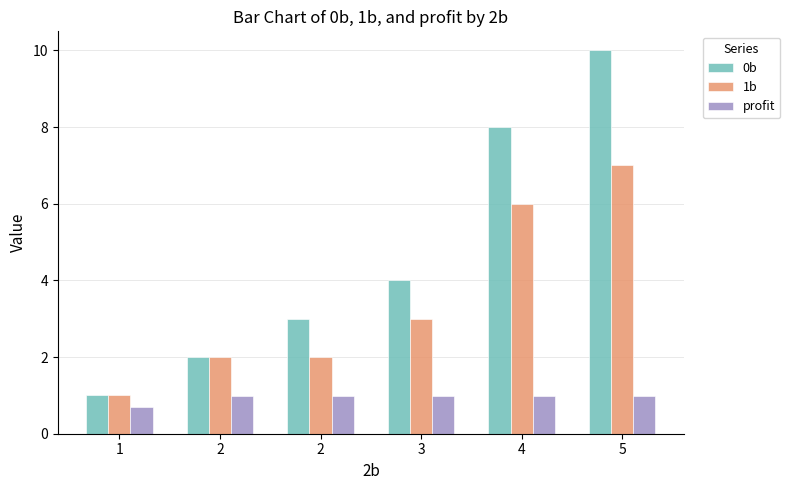

How many series are shown in this chart?

3